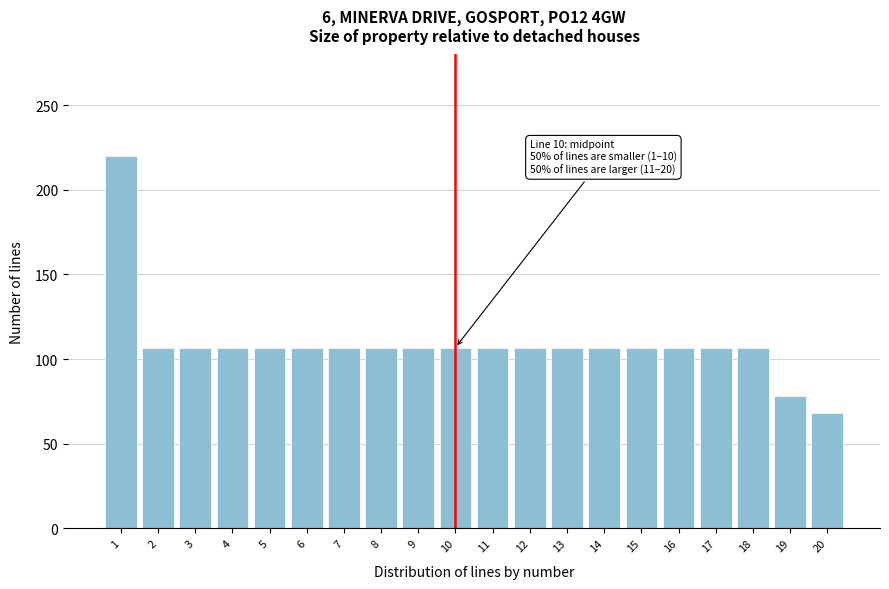

Reading right to left, extract all data points from this chart.

68.0	77.9	106.9	106.9	106.9	106.9	106.9	106.9	106.9	106.9	106.9	106.9	106.9	106.9	106.9	106.9	106.9	106.9	106.9	220.0